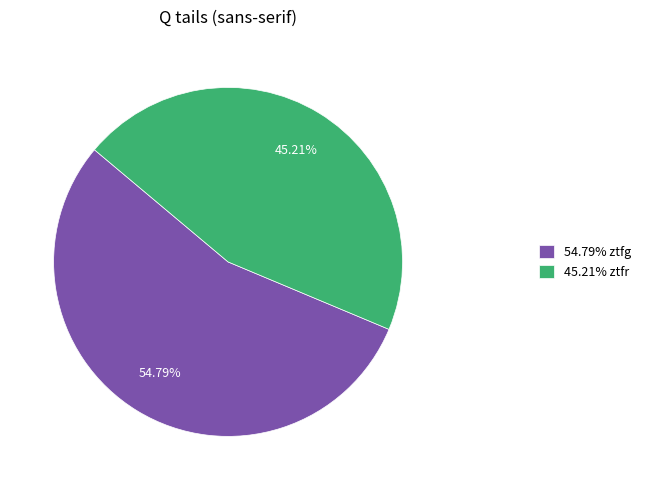

What is the smallest slice in the pie chart?

45.21% ztfr